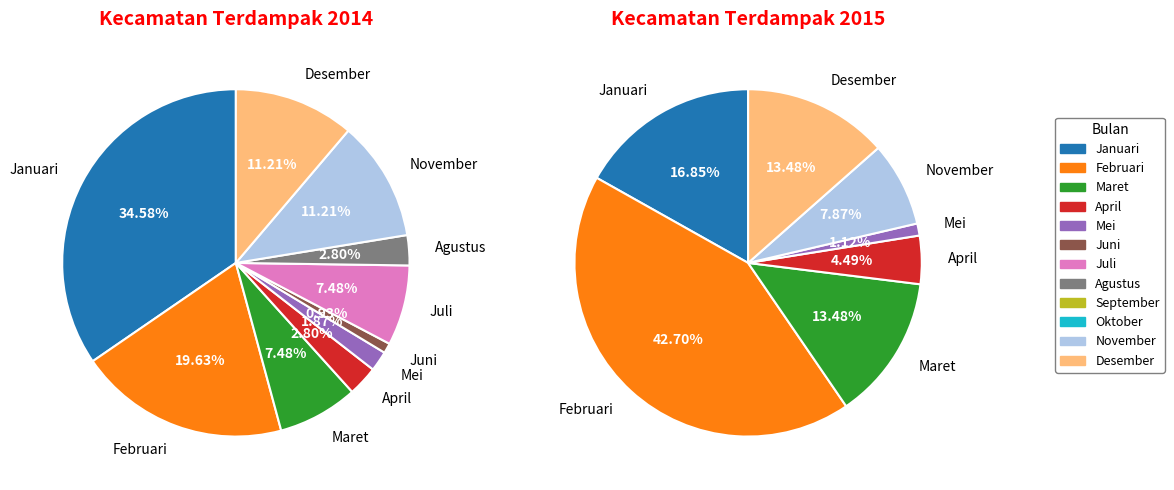

Combined, what portion of the pie is Maret and Desember?

18.7%